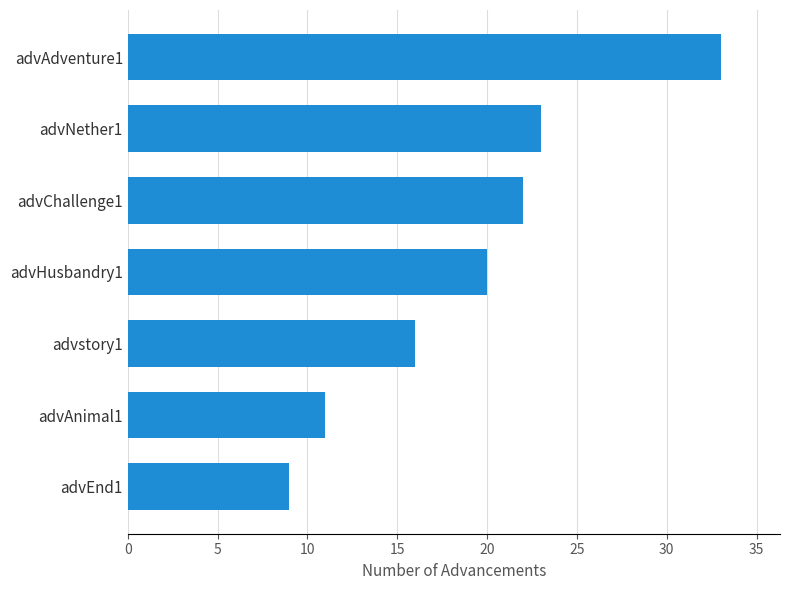

What is the sum of all values?

134